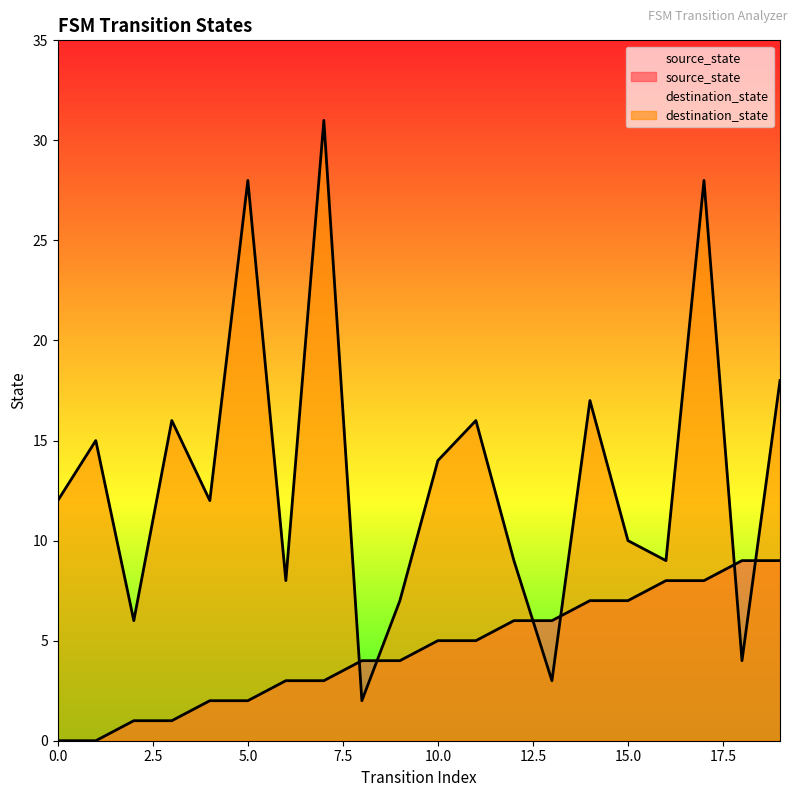

Rank the series by their maximum value, from highest to lowest.

destination_state, source_state